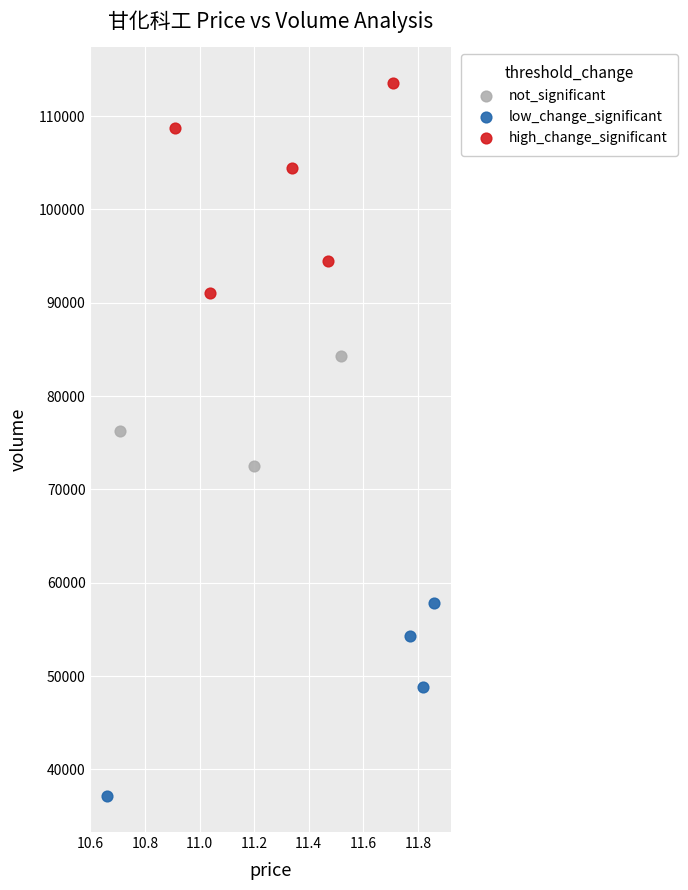

Which series has the widest spread of Y values?

high_change_significant